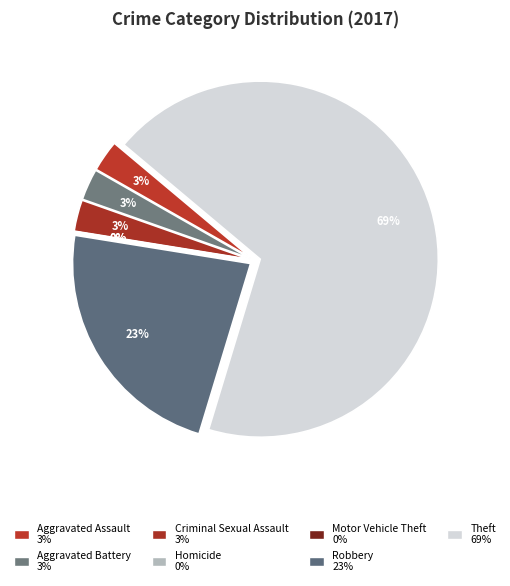

To the nearest percent, what portion does Aggravated Battery represent?

3%